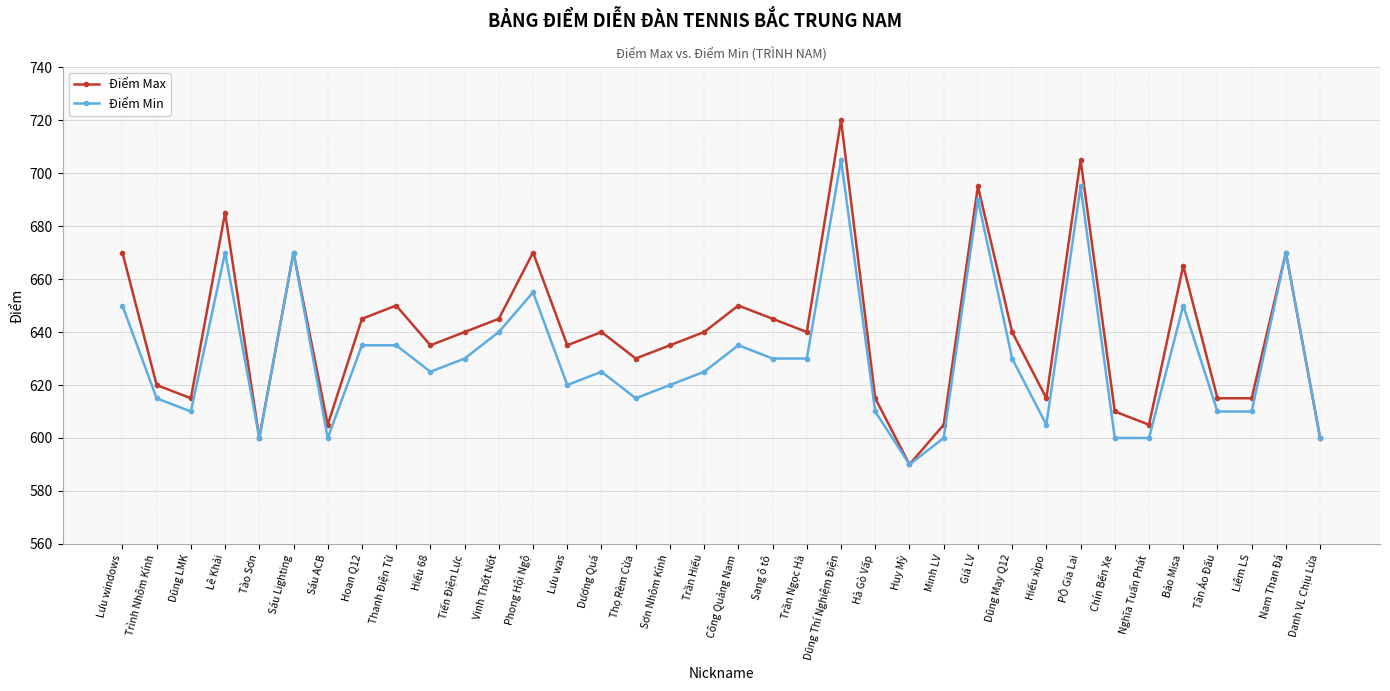

Does the chart have visible grid lines?

Yes